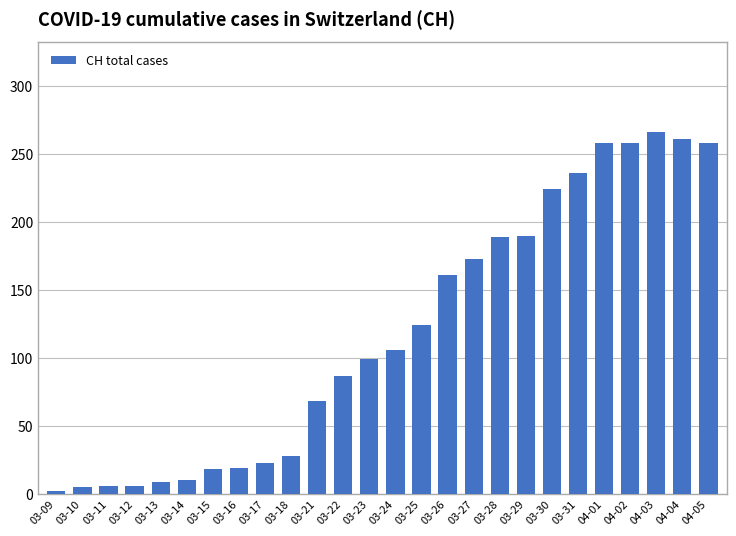

At which label is the value closest to 134?

03-25